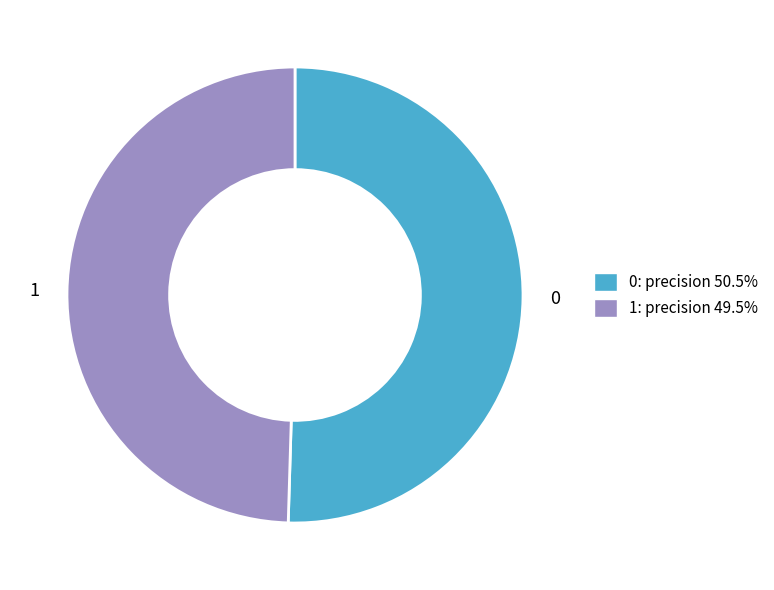

Combined, do 0: precision 50.5% and 1: precision 49.5% account for over 50%?

Yes